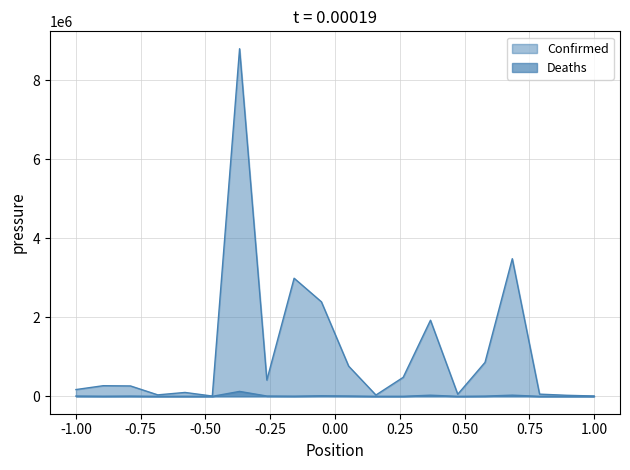

How many lines are shown in the chart?

2